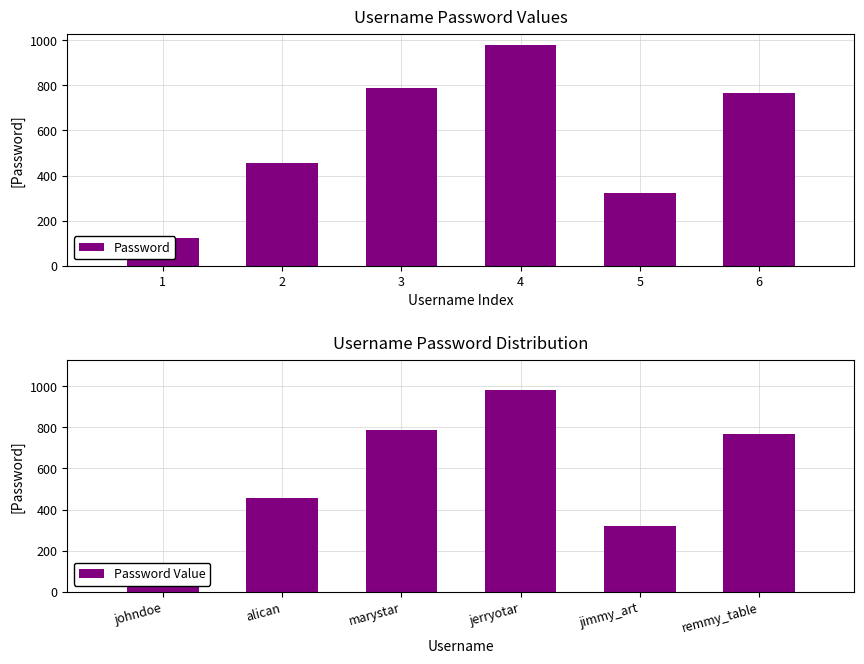

What are all the series names shown in the legend?

Password, Password Value